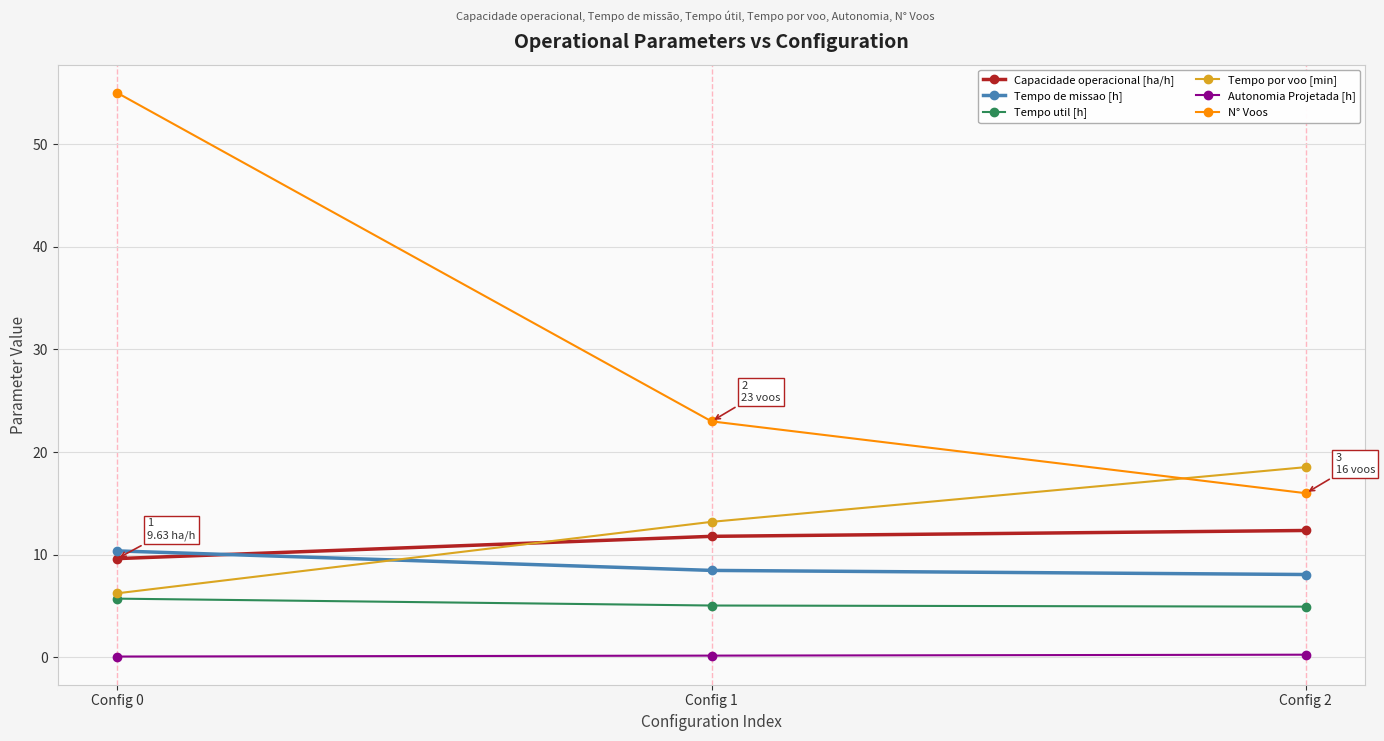

Which category has the highest value in the Tempo de missao [h] series?

Config 0